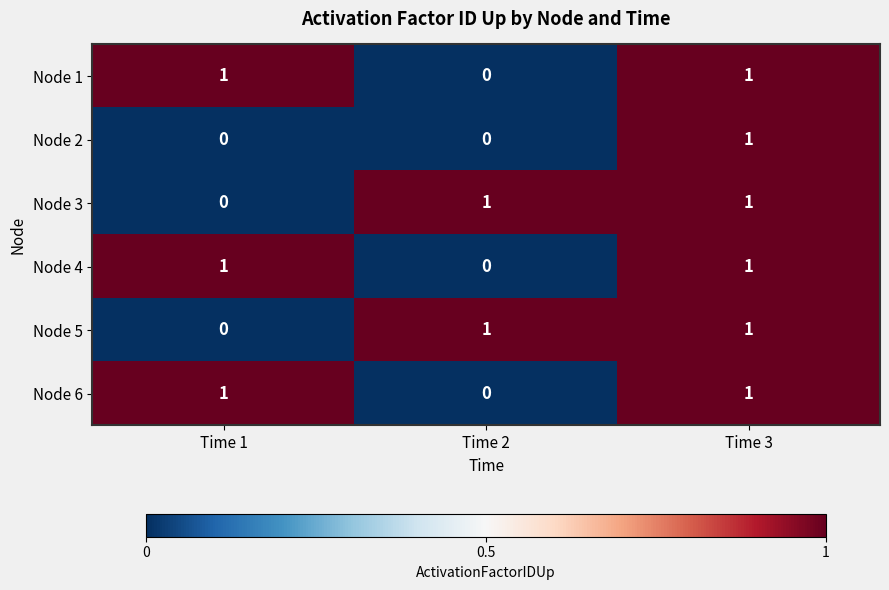

How many data points does each series have?

3